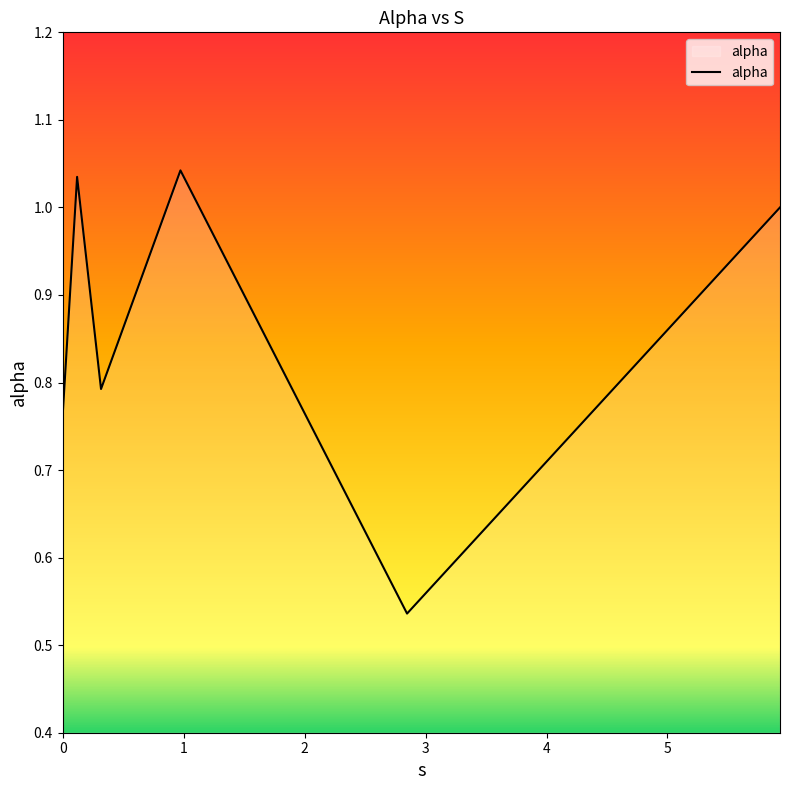

What is the sum of all values?

5.2